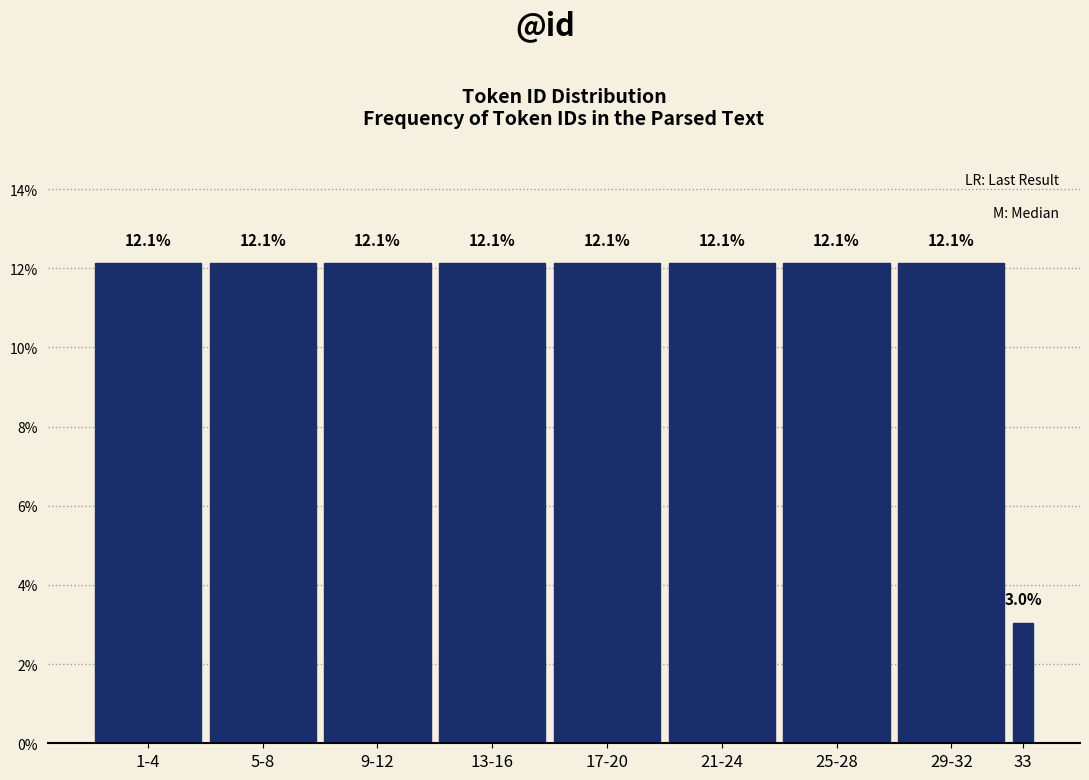

Reading left to right, extract all data points from this chart.

1-4=12.1	5-8=12.1	9-12=12.1	13-16=12.1	17-20=12.1	21-24=12.1	25-28=12.1	29-32=12.1	33=3.0